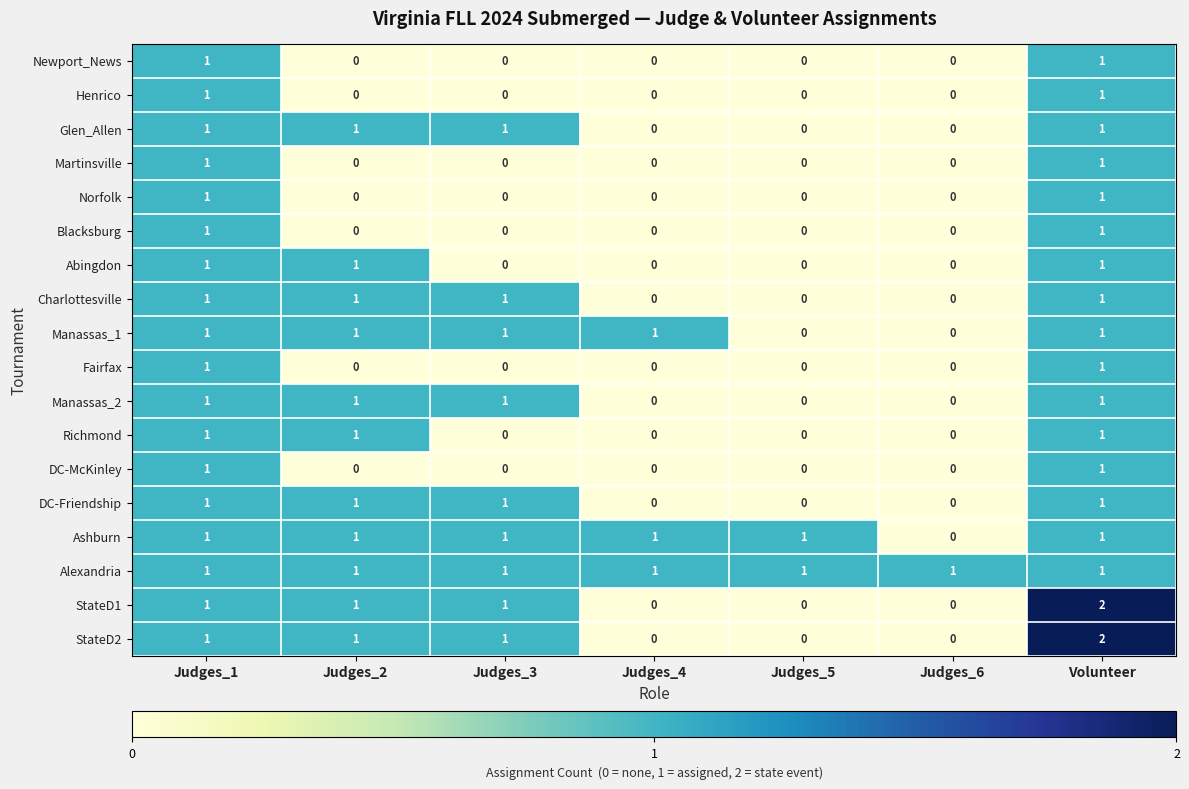

What is the sum of all DC-Friendship values?

4